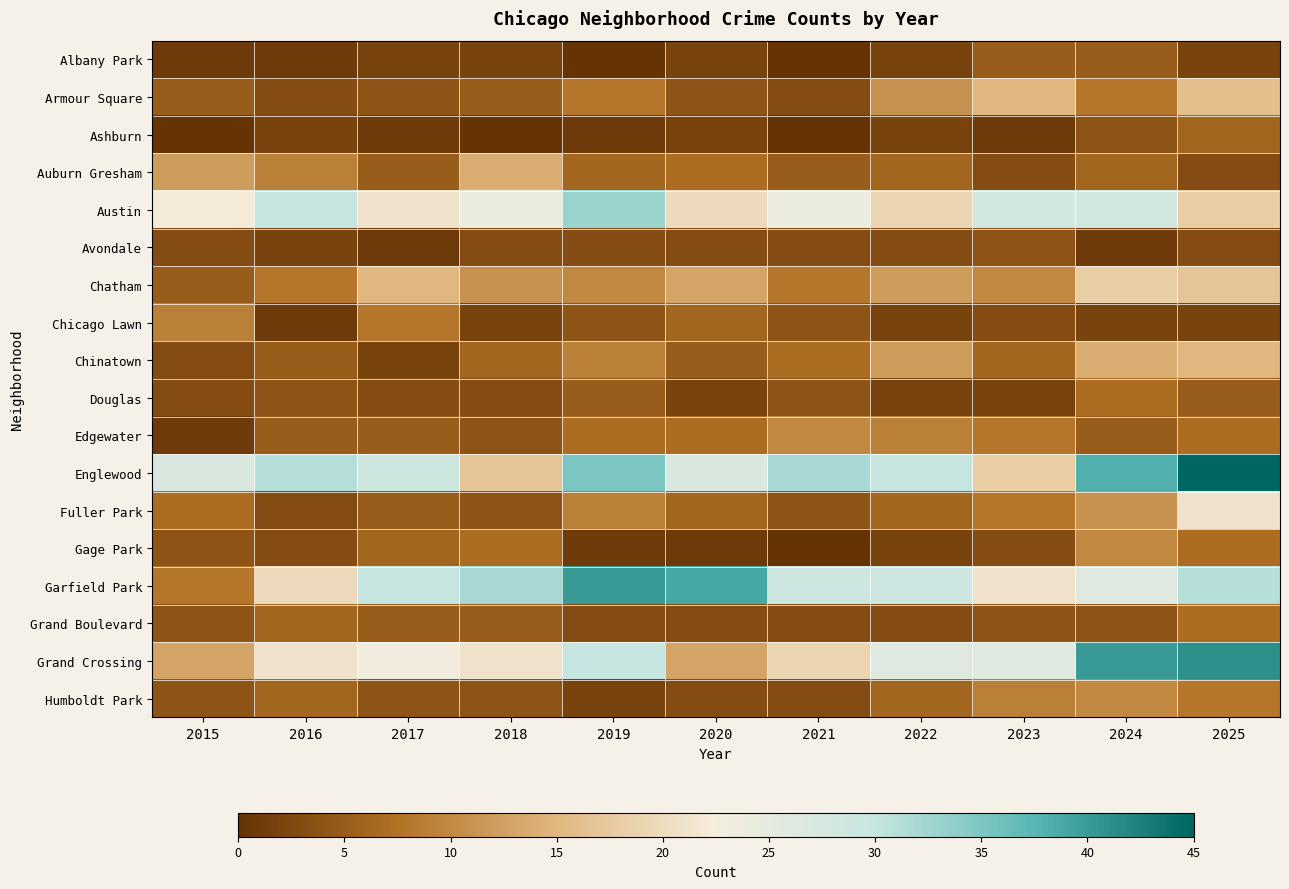

What is the total value across all series at 2016?

160